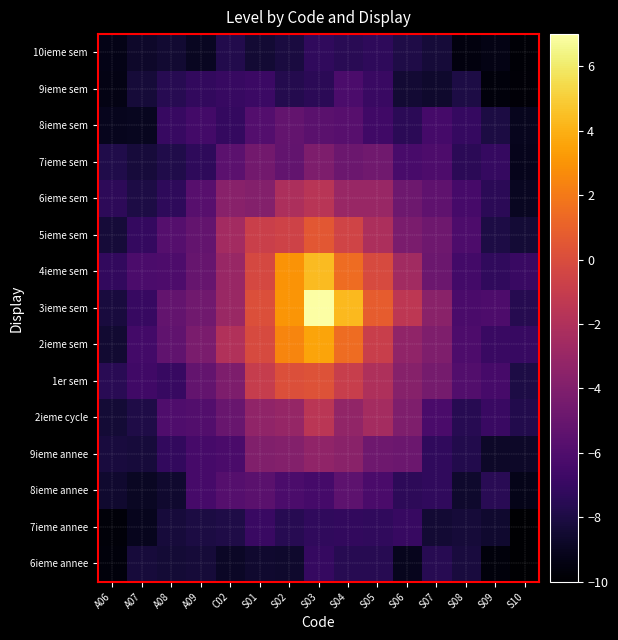

At S05, list the series in order from largest to smallest.

3ieme sem, 4ieme sem, 2ieme sem, 1er sem, 5ieme sem, 2ieme cycle, 6ieme sem, 7ieme sem, 9ieme annee, 8ieme annee, 8ieme sem, 9ieme sem, 7ieme annee, 10ieme sem, 6ieme annee